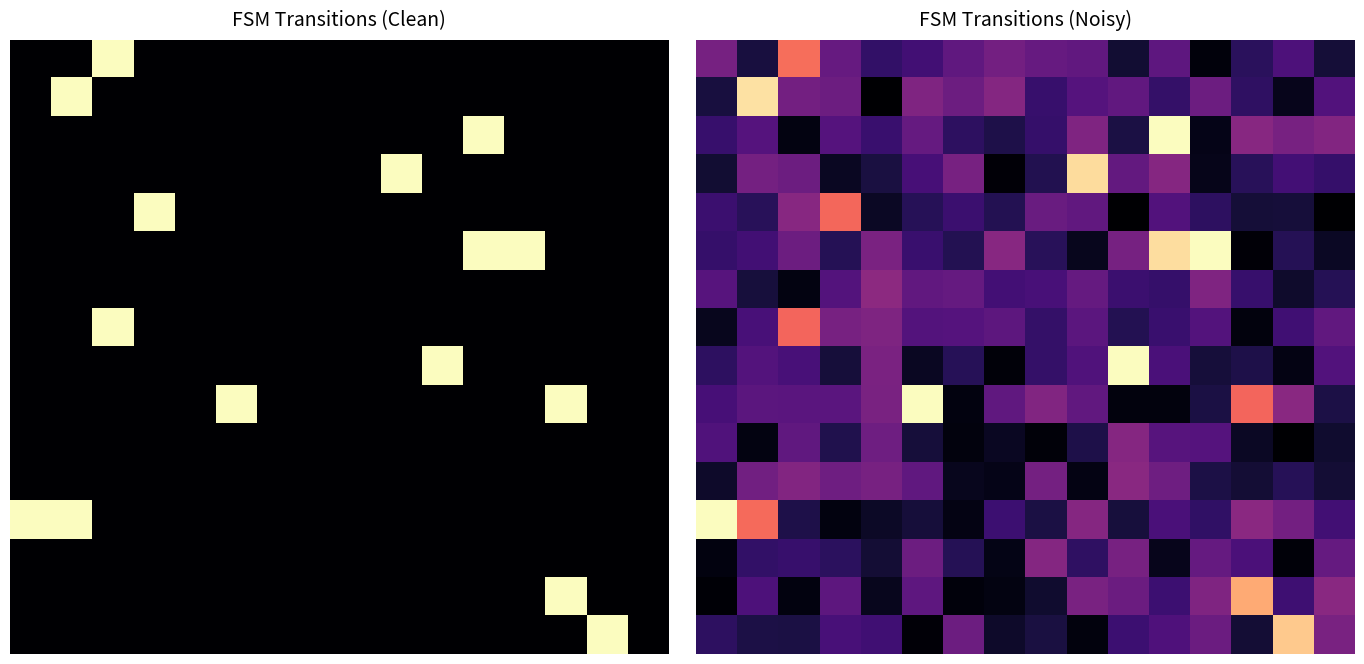

Which has a higher value, 4 or 6?

4